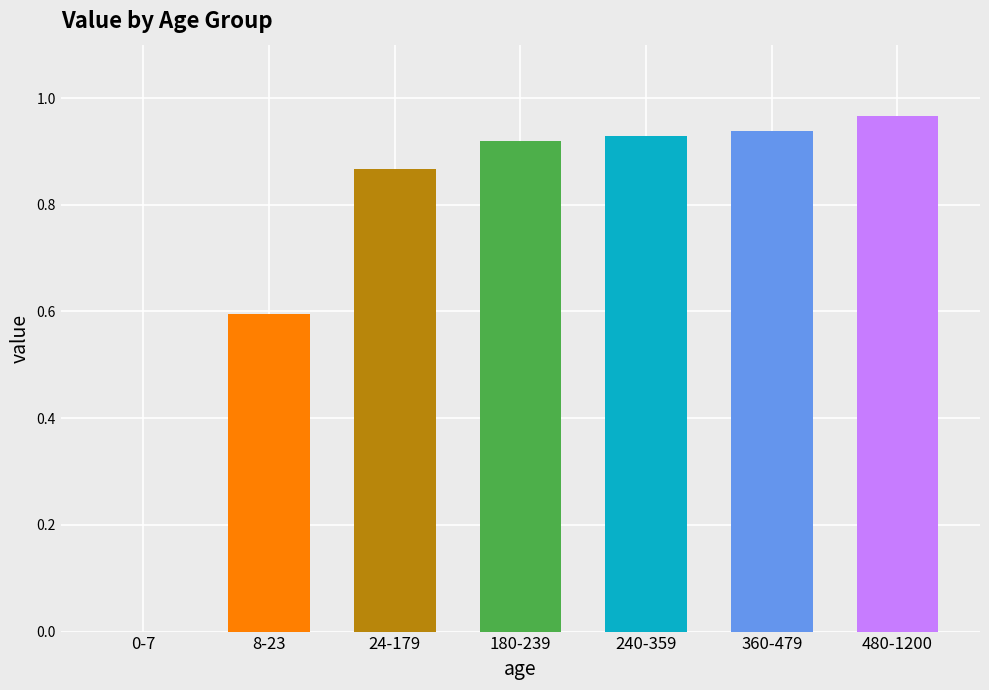

Between 8-23 and 24-179, which is larger?

24-179